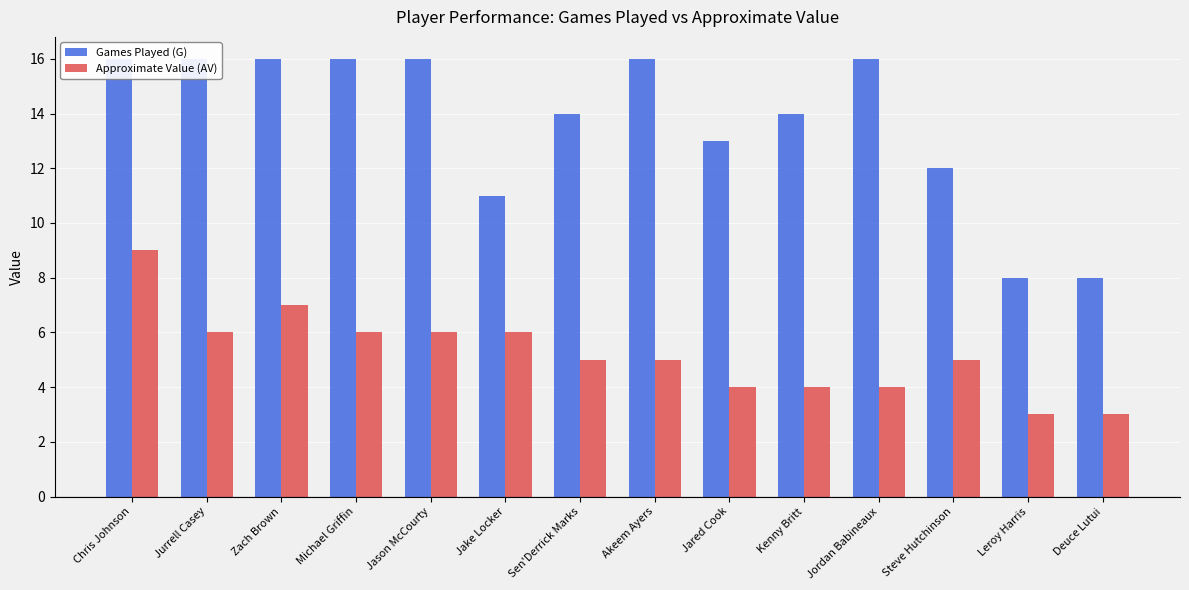

Where does the Approximate Value (AV) series first go above 5?

Chris Johnson